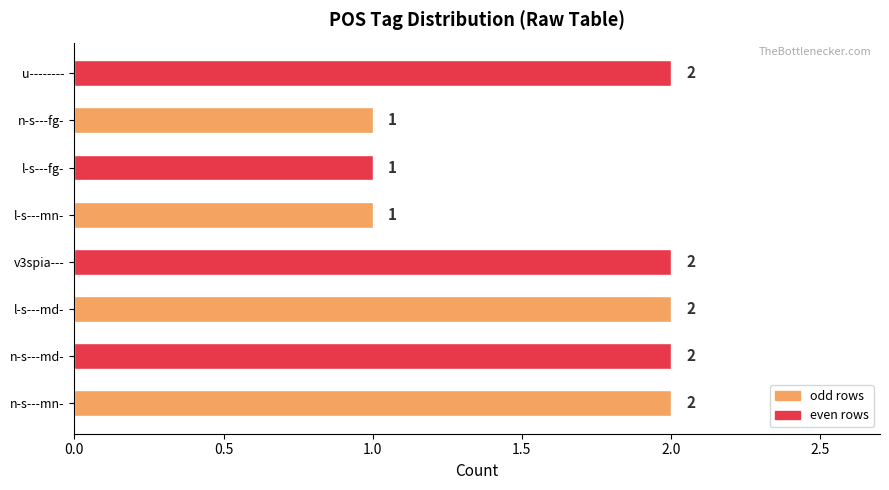

Is it true that the value at n-s---mn- is 2?

True